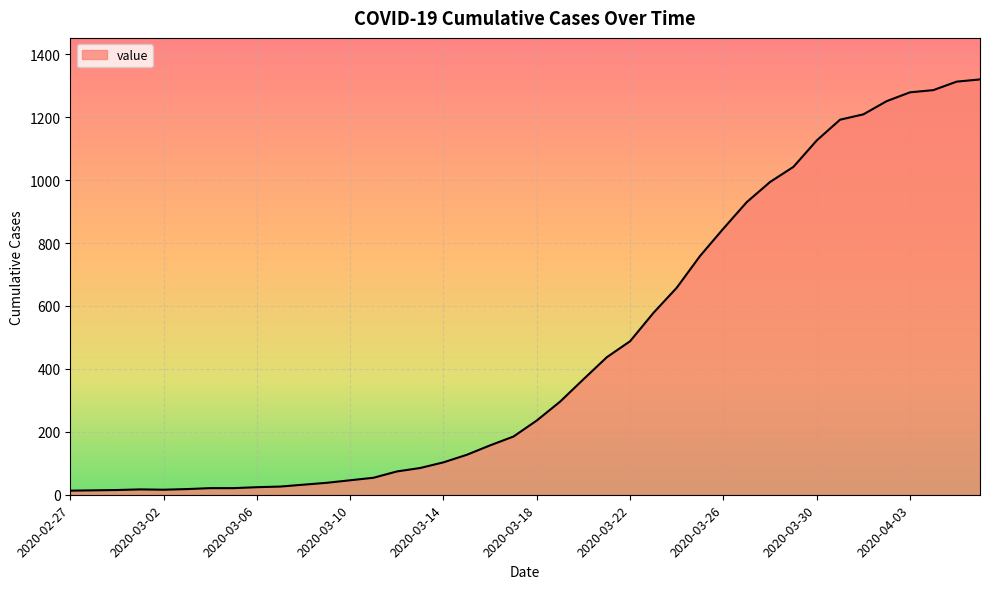

What is the difference between the maximum and minimum values?

1307